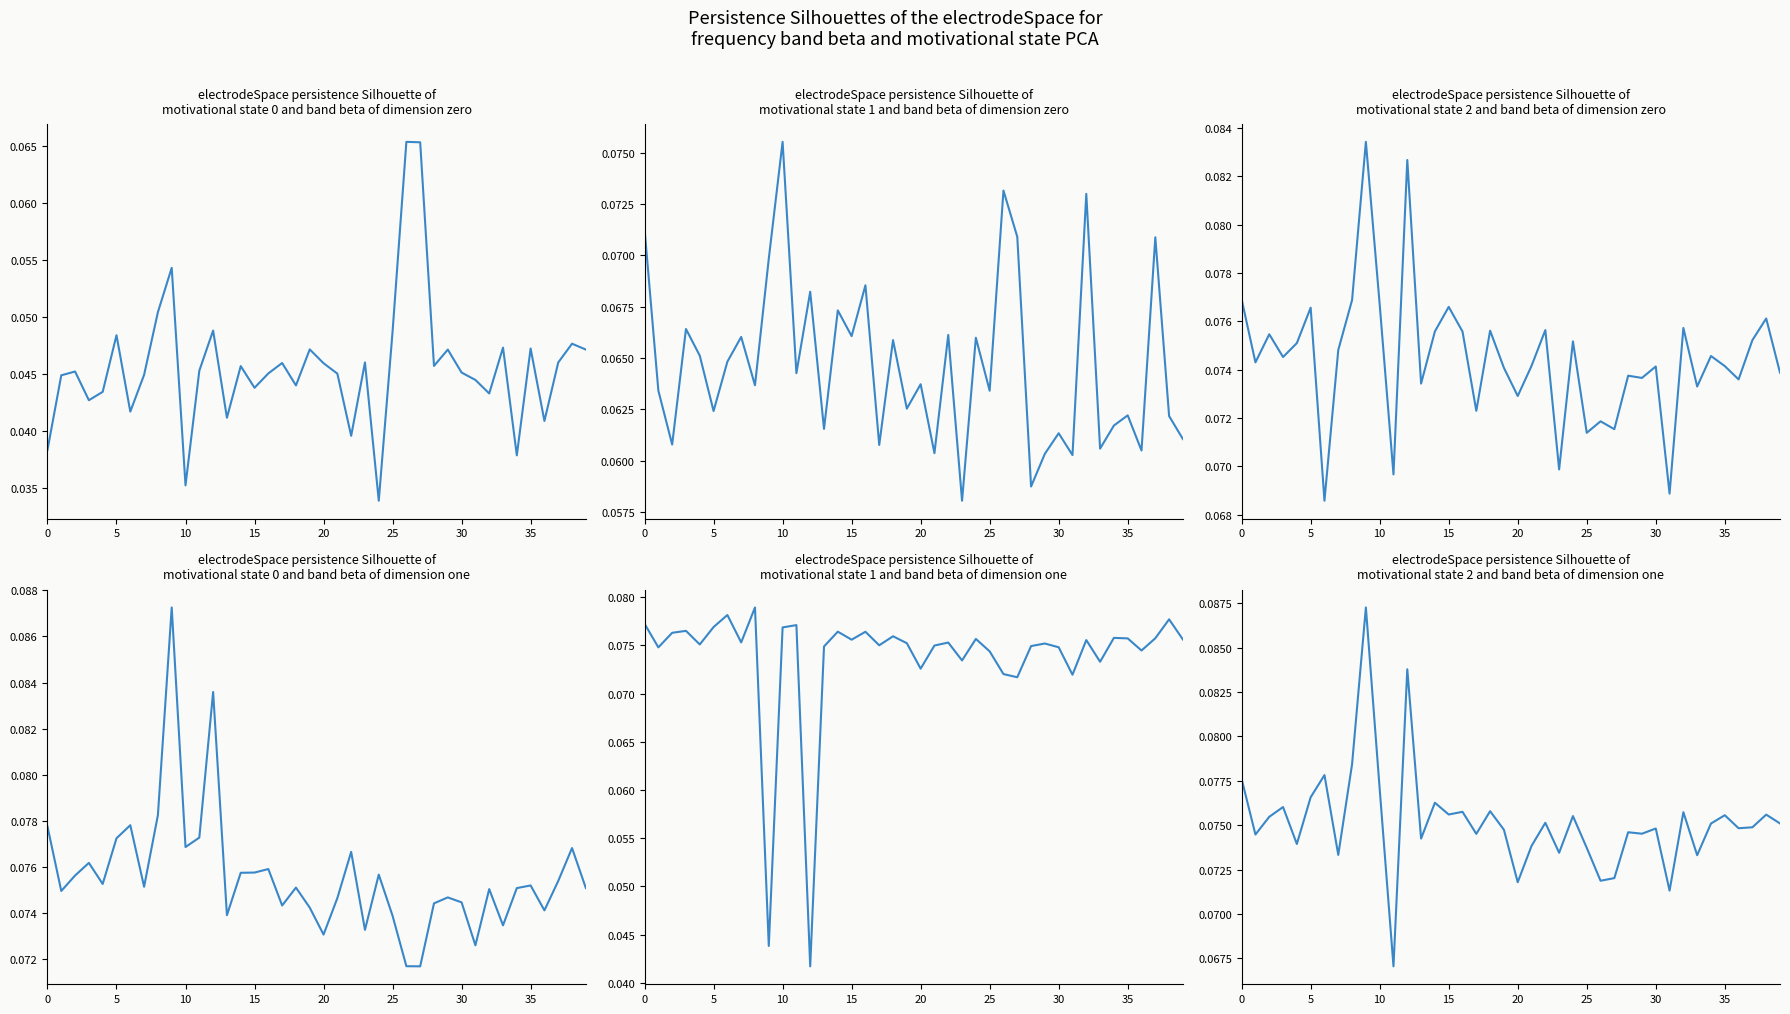

True or false: col_10 has more than 2 interior local peaks.

True